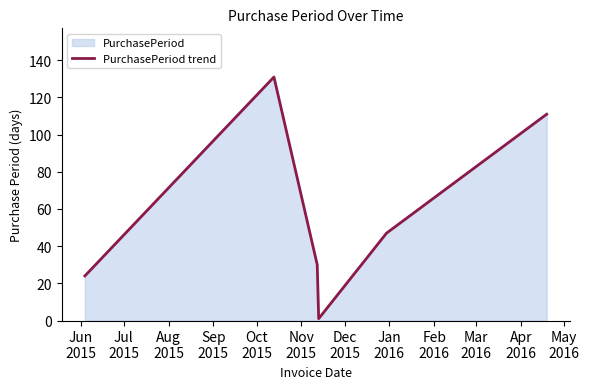

What is the greatest value displayed?

131